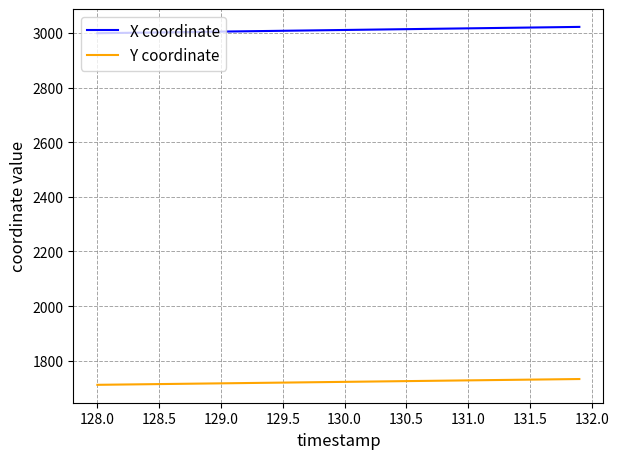

How many lines are shown in the chart?

2